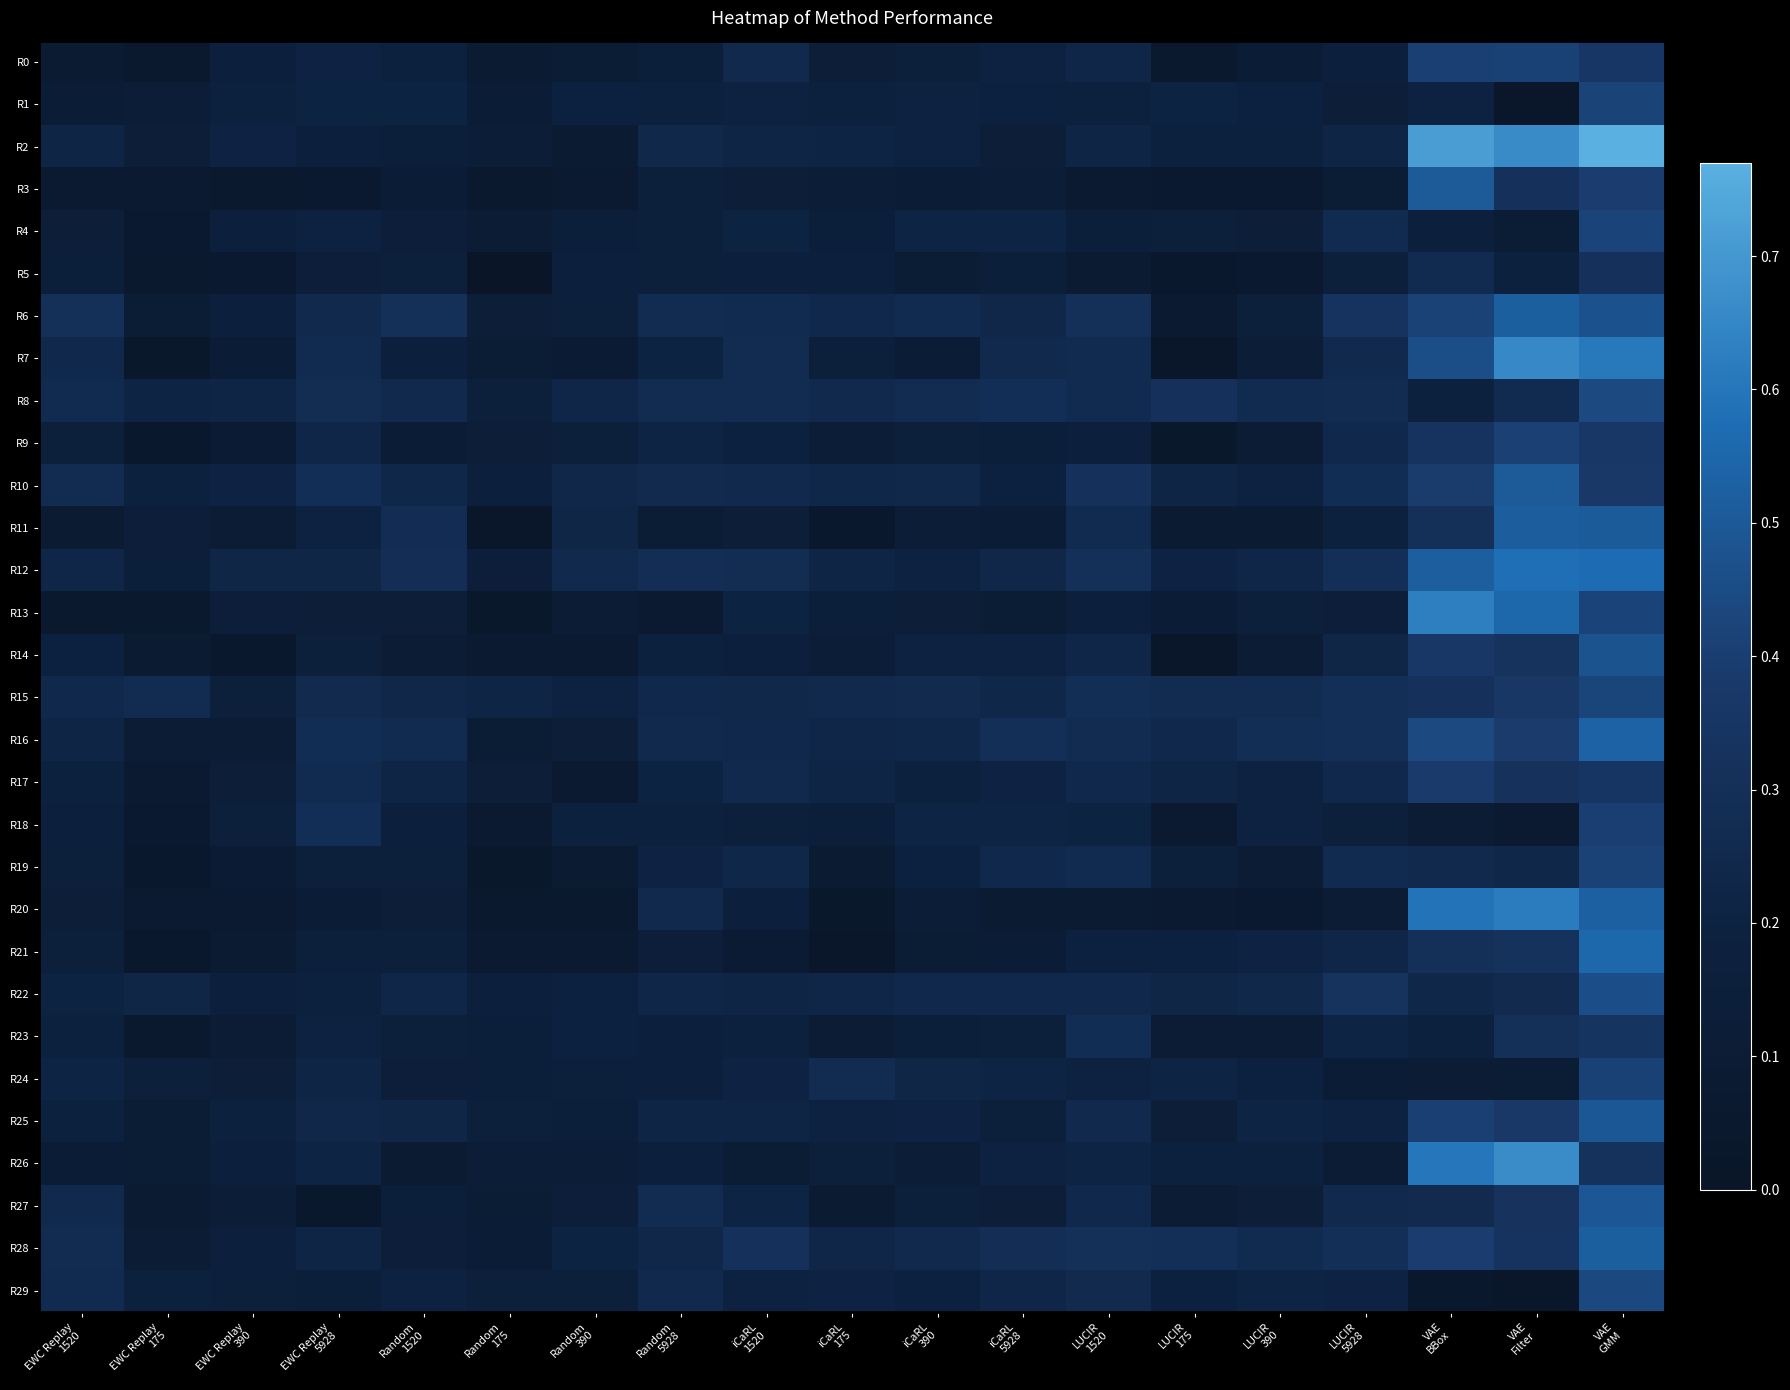

Which series has the largest range (max minus min)?

R2